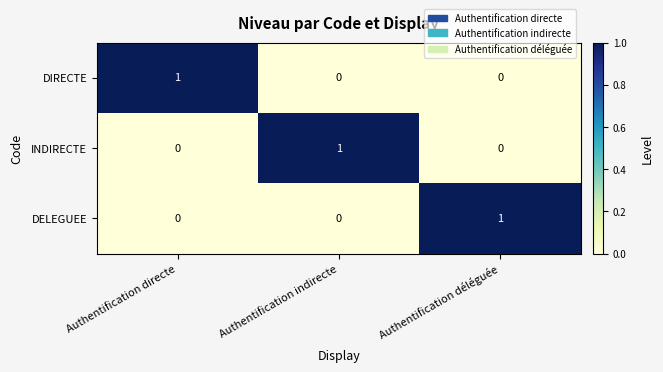

At how many categories does at least one series exceed 0?

3